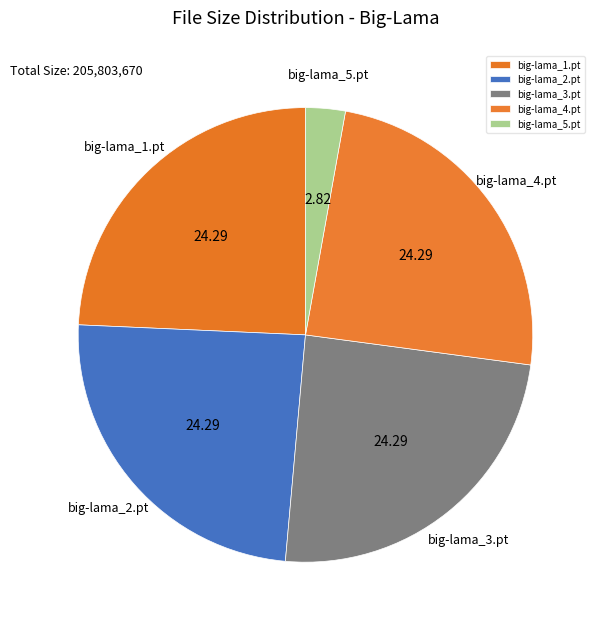

Is there a majority slice in this chart?

No